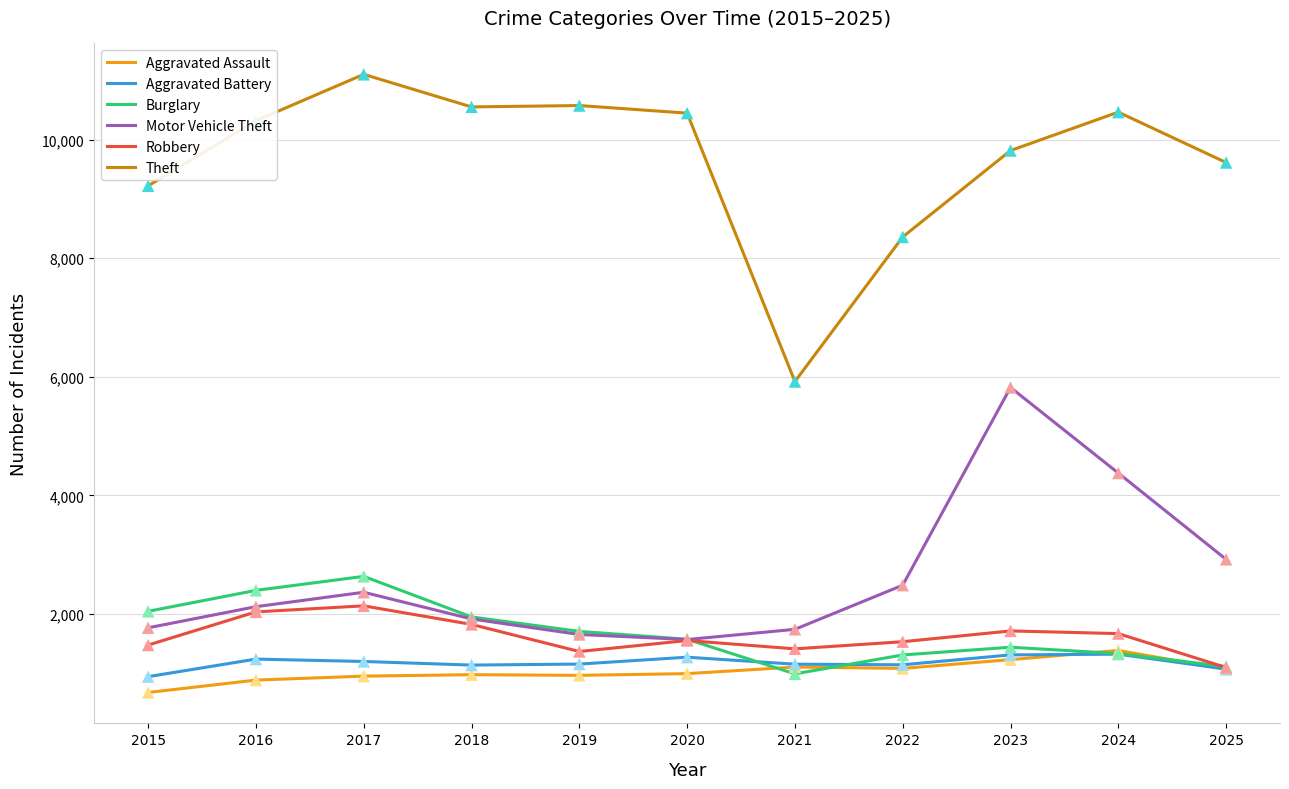

Which series has the largest total across all categories?

Theft